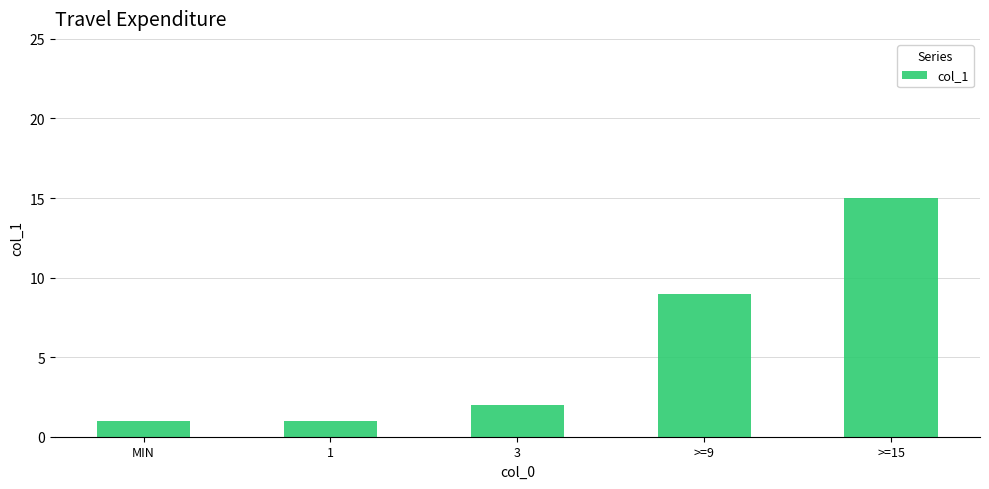

Which category has the highest value across all series?

>=15